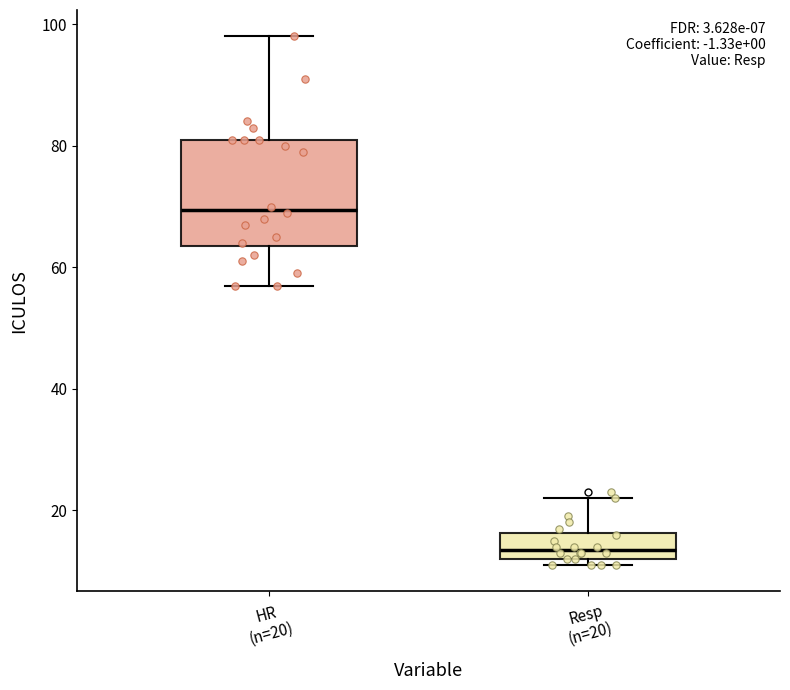

Which box is the tallest, from its lower edge to its upper edge?

HR (n=20)